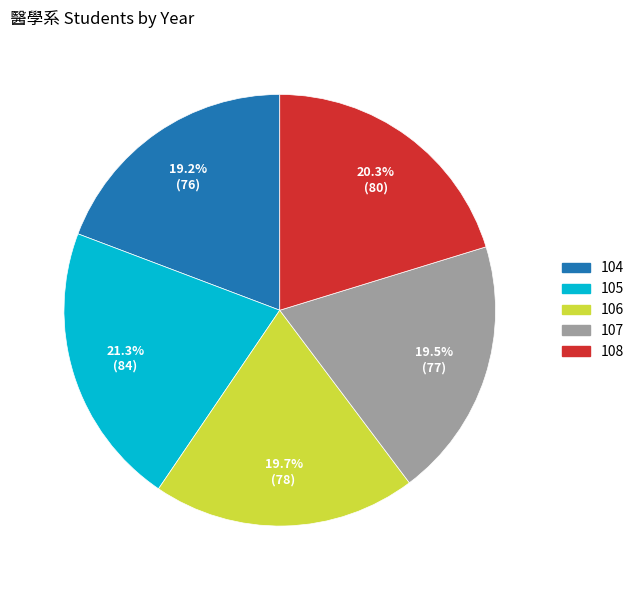

Is 104 the majority of the pie?

No